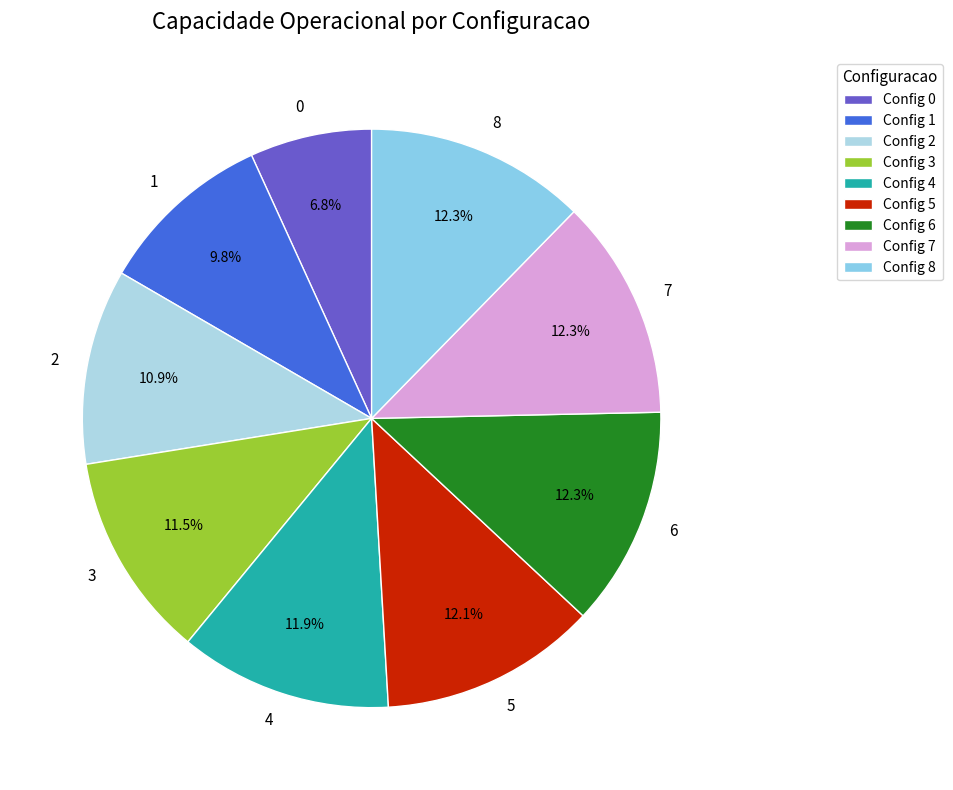

Approximately how many times larger is the value at 0 compared to 6?

0.6